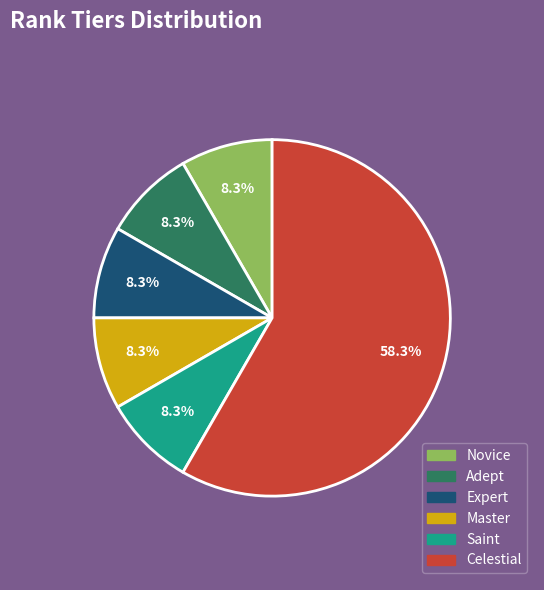

To the nearest percent, what is the difference between the Celestial and Saint slice percentages?

50%